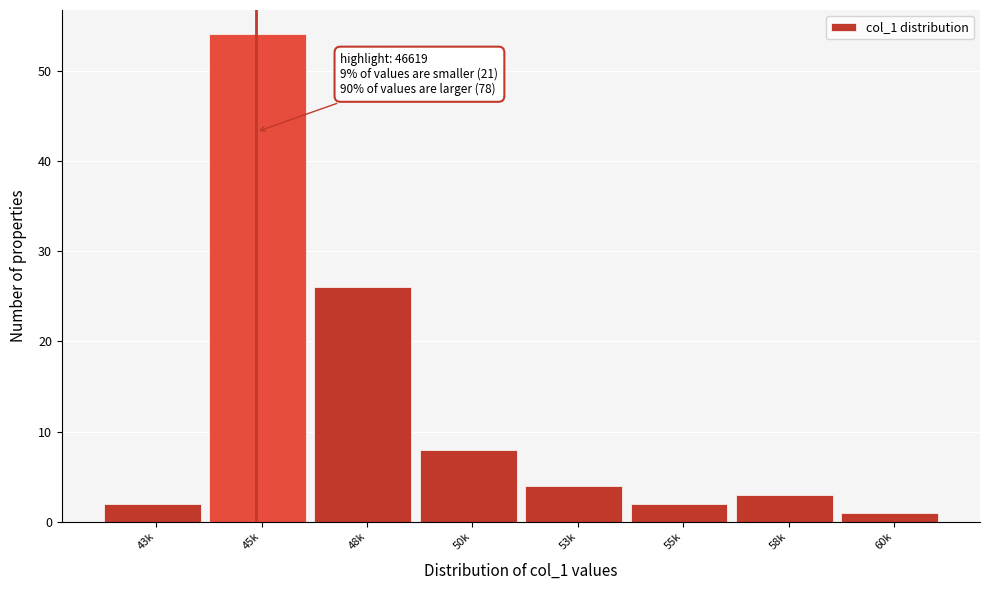

Reading left to right, transcribe all the data shown in this chart.

2	54	26	8	4	2	3	1